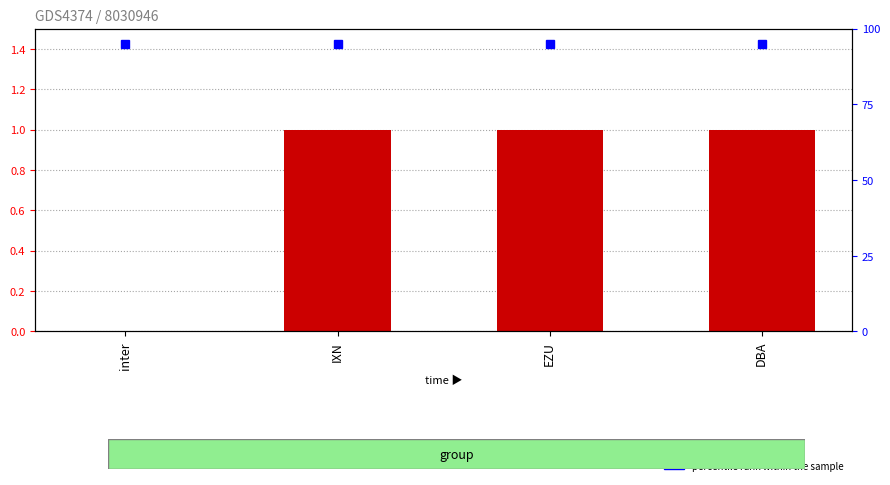

How many data points does each series have?

4